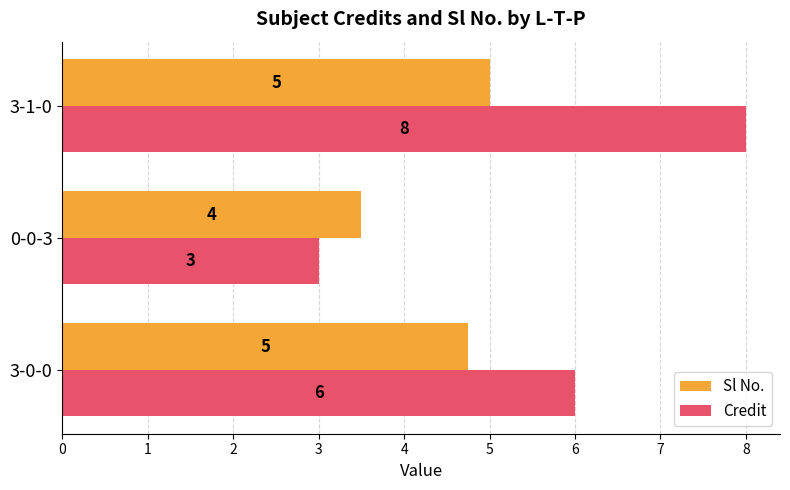

What is the sum of all Credit values?

17.0